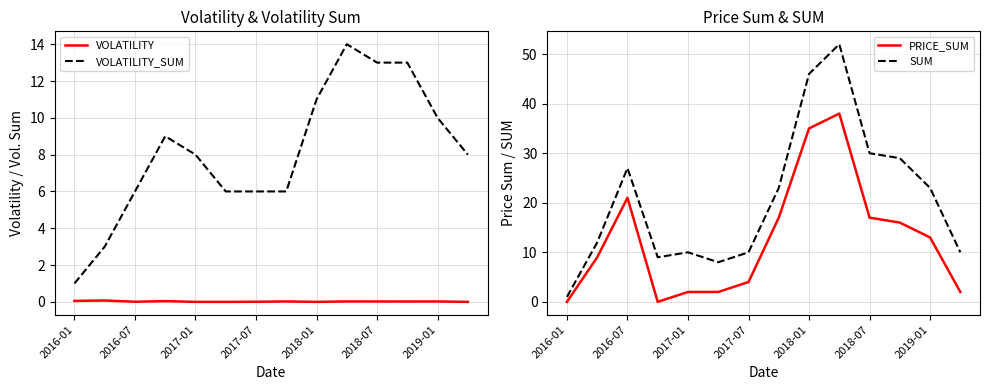

Is it true that VOLATILITY_SUM equals 1.7 at 2018-01?

False